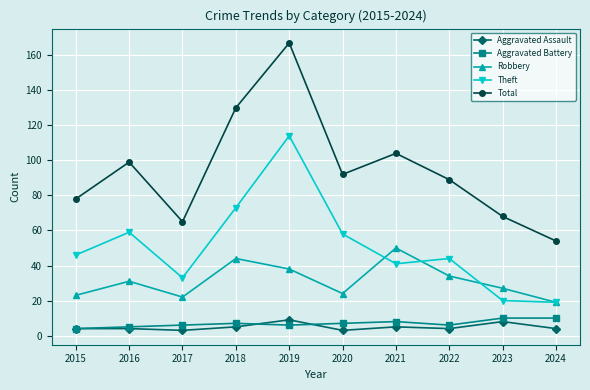

Where is the first local maximum for Total?

2016